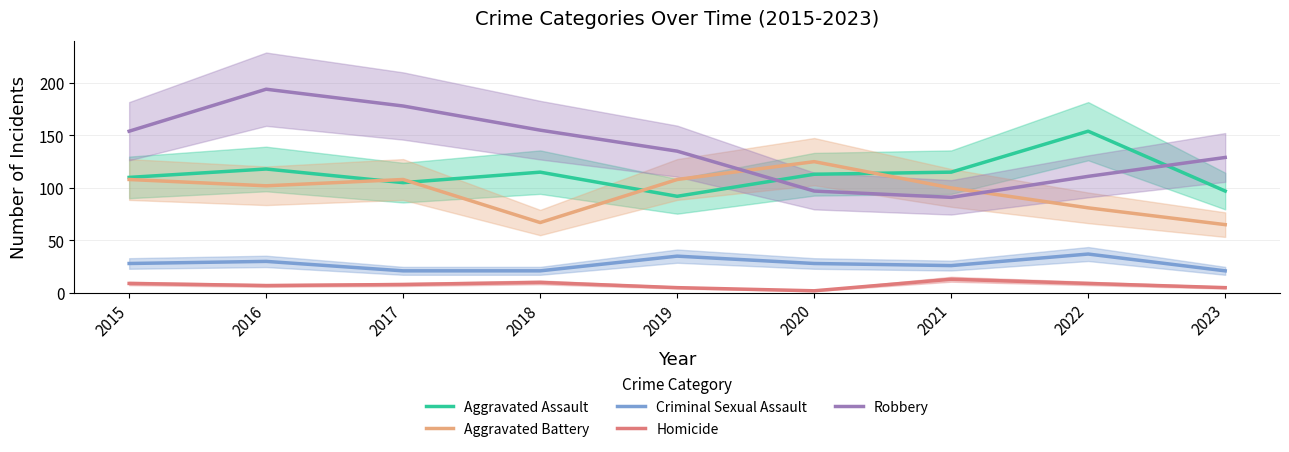

Between 2019 and 2021, which series saw the biggest shift?

Robbery